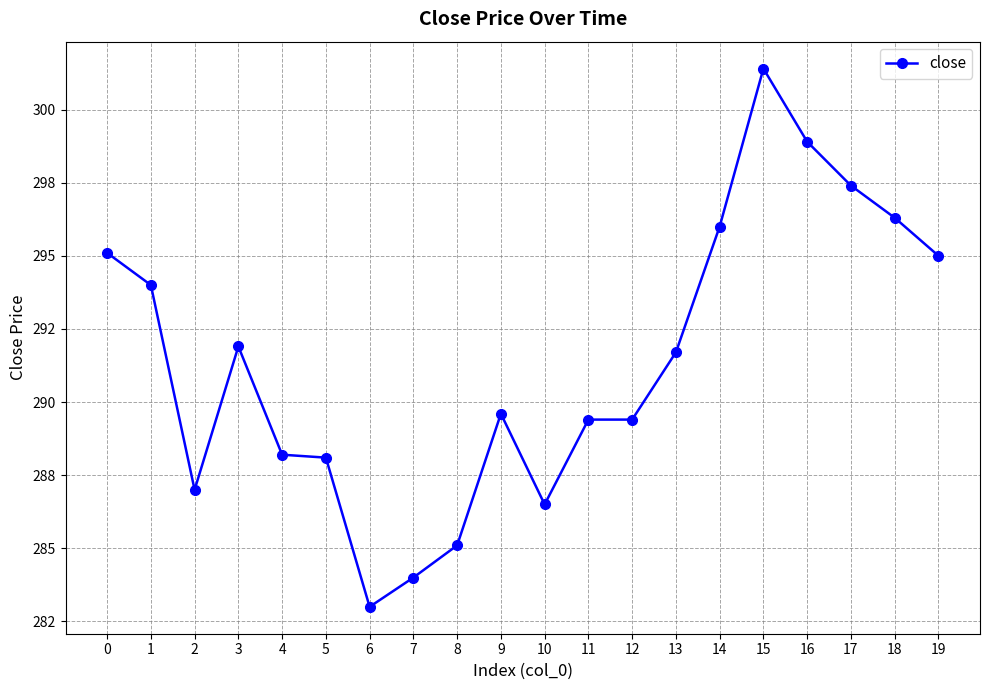

List the labels in order of value, largest first.

15, 16, 17, 18, 14, 0, 19, 1, 3, 13, 9, 11, 12, 4, 5, 2, 10, 8, 7, 6